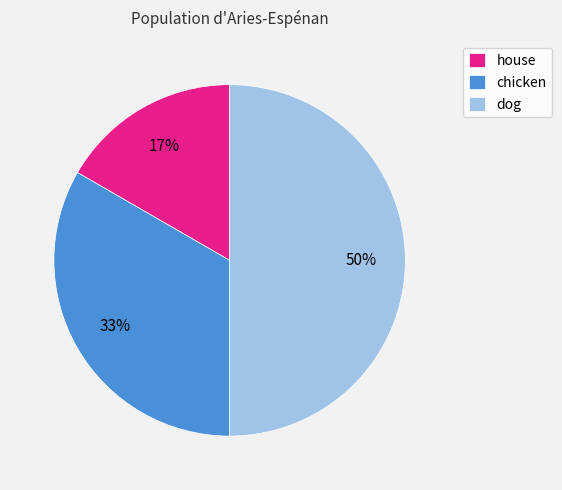

Rank the categories by value from highest to lowest.

dog, chicken, house